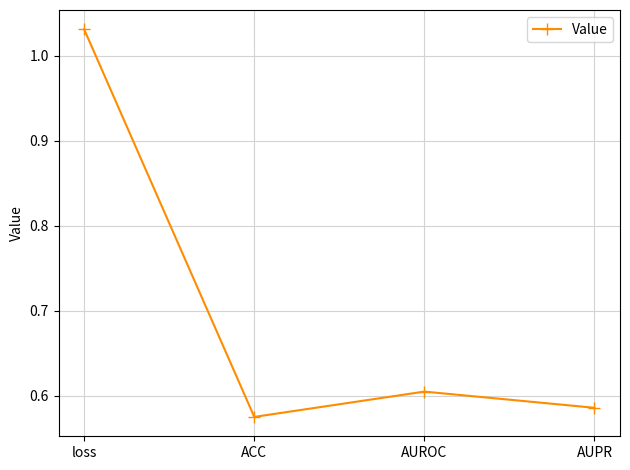

What is the sum of the values at AUROC and AUPR?

1.2